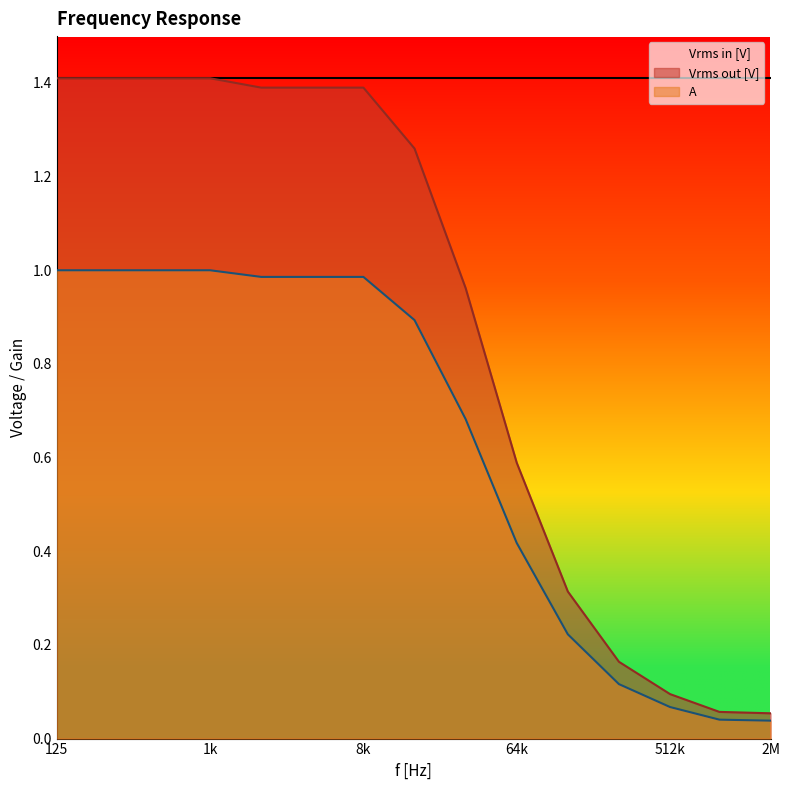

Which series has the largest total across all categories?

Vrms in [V]